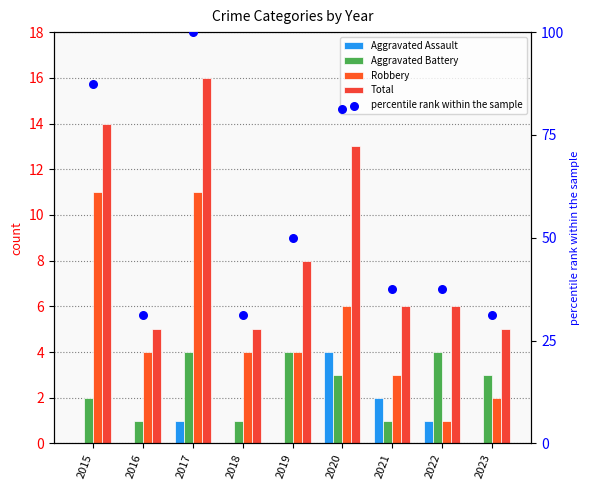

At how many categories does at least one series exceed 85?

2